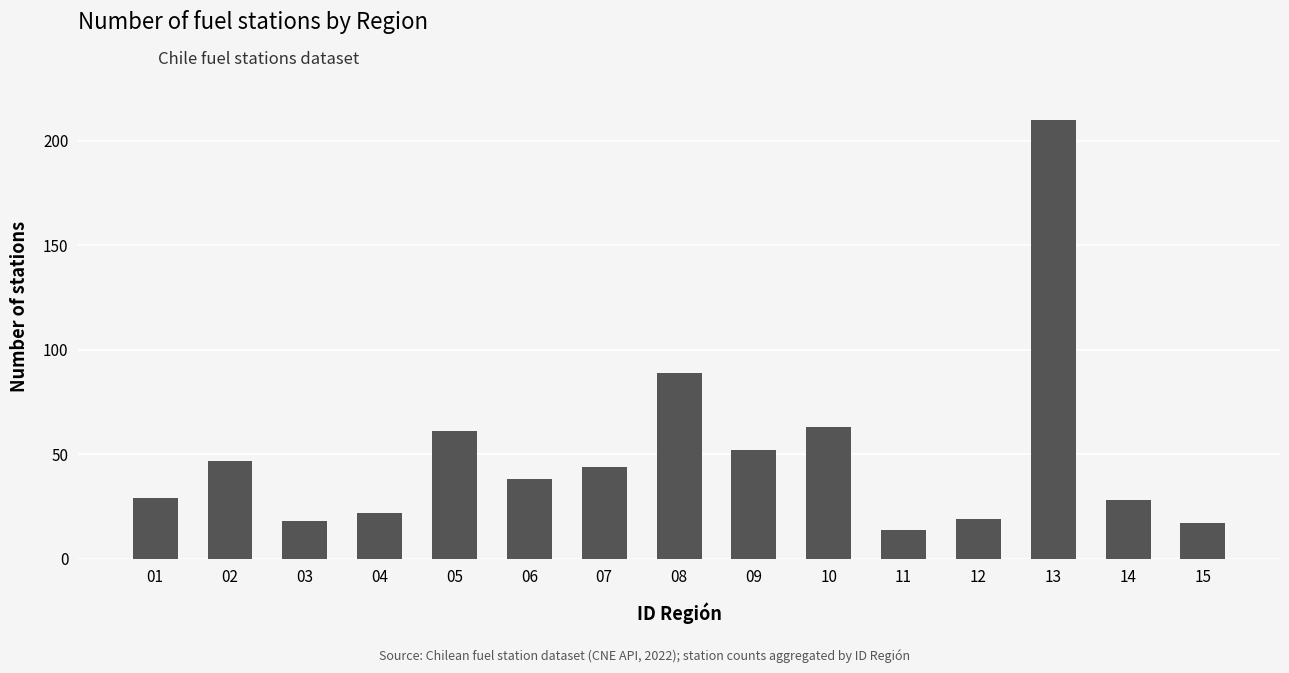

What is the difference between the second highest and minimum values?

75